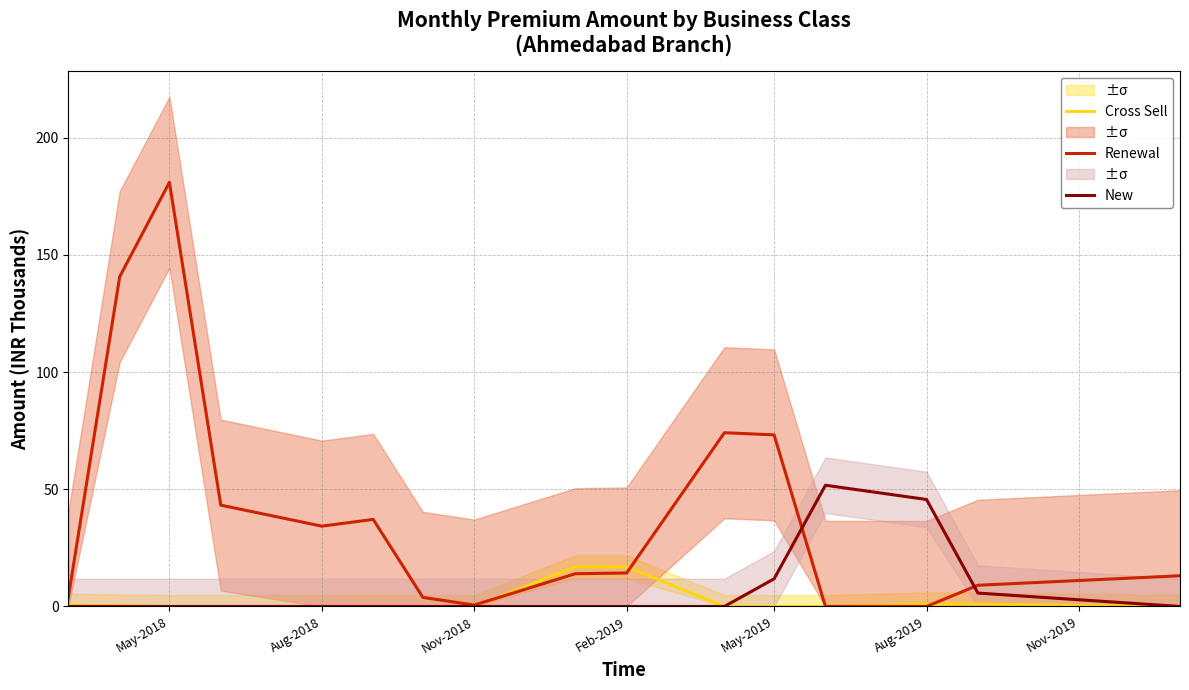

How many data points in Renewal are above 14?

8